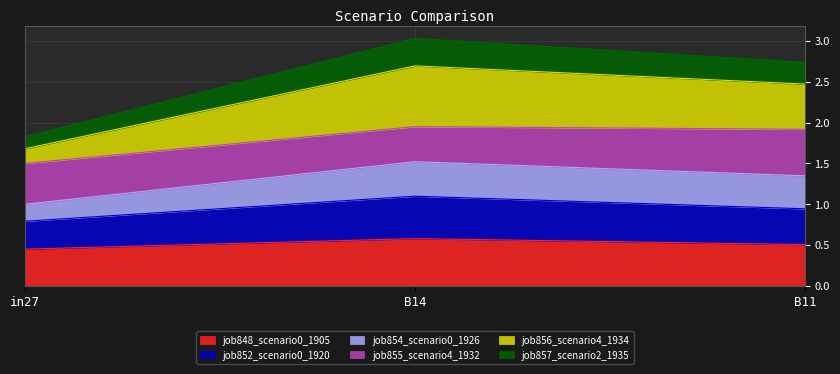

Which has a higher value, B14 or B11?

B14